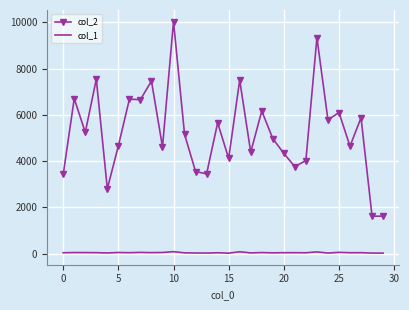

List the series in order of their peak value, lowest first.

col_1, col_2